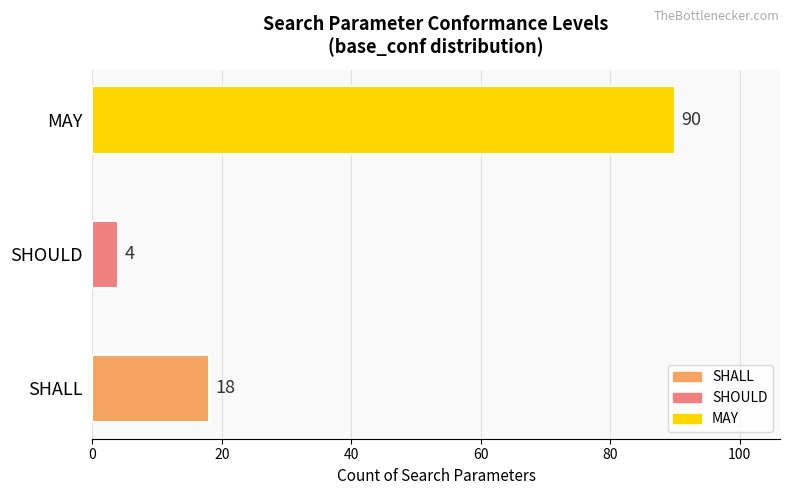

List the labels in order of value, largest first.

MAY, SHALL, SHOULD